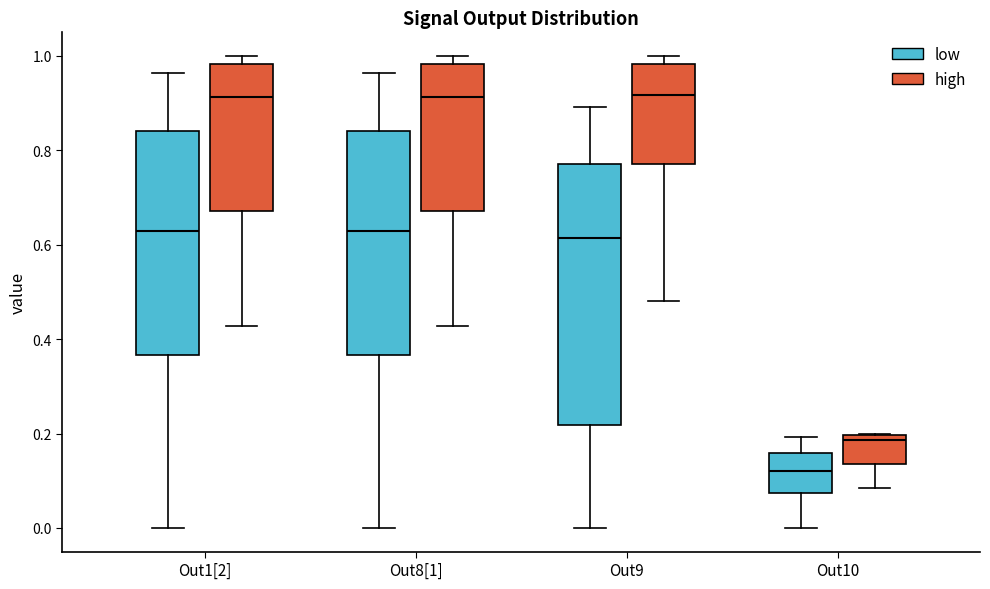

Which box has the lowest median line?

Out10 (low)